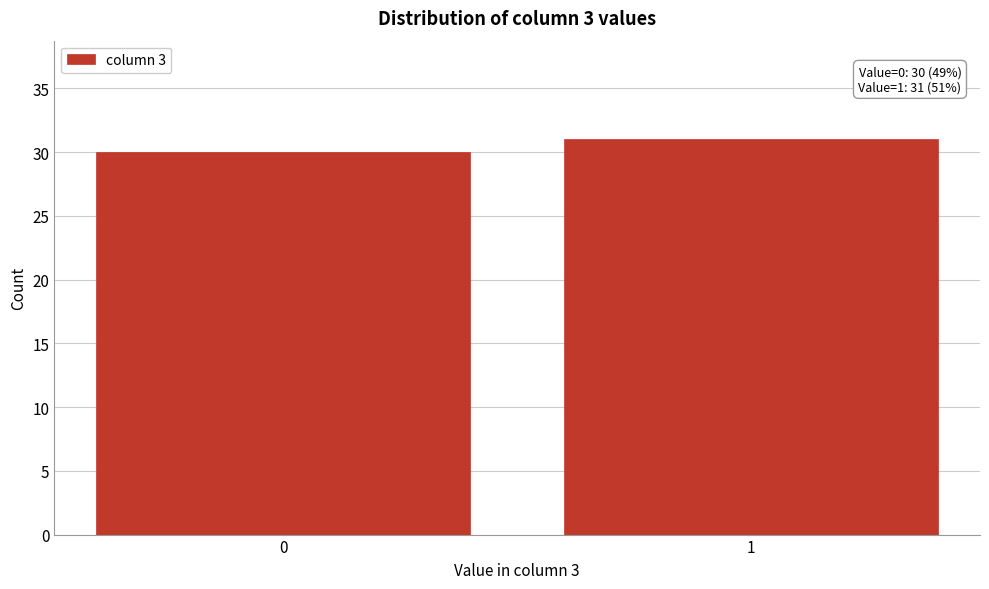

Reading left to right, list all the values displayed in this chart.

0=30	1=31